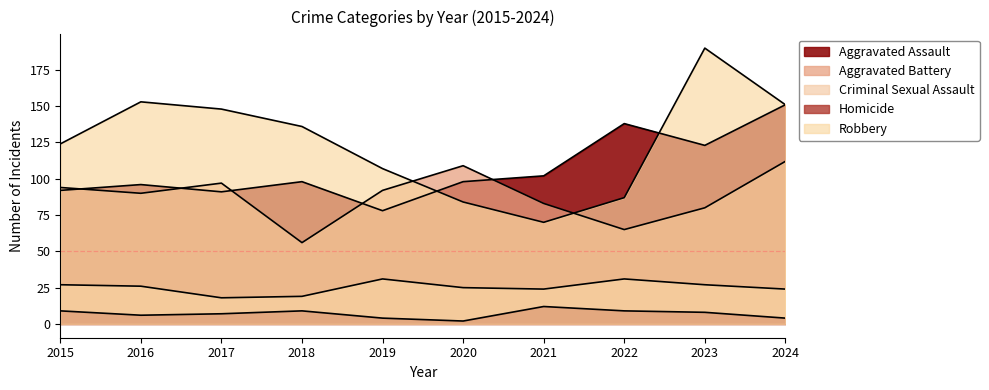

Rank the series by their maximum value, from highest to lowest.

Robbery, Aggravated Assault, Aggravated Battery, Criminal Sexual Assault, Homicide